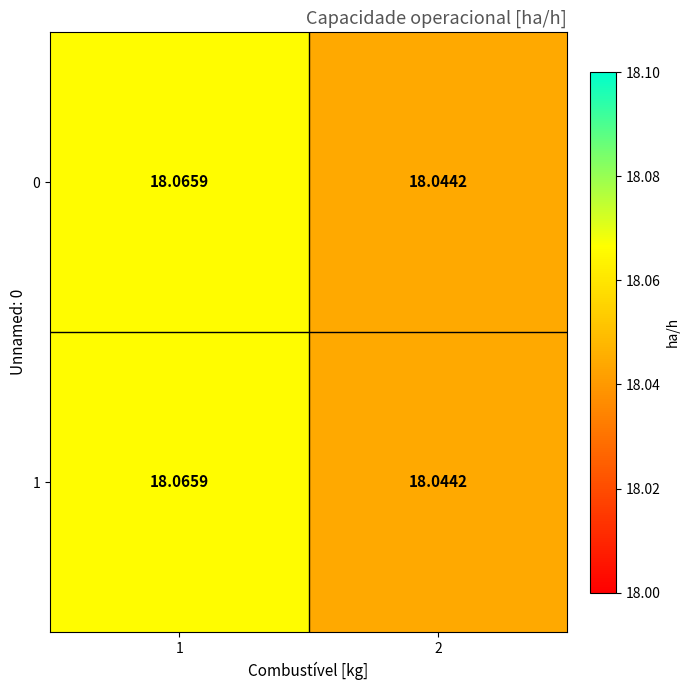

Is the value of 1 at 1 greater than the value of 0 at 2?

Yes